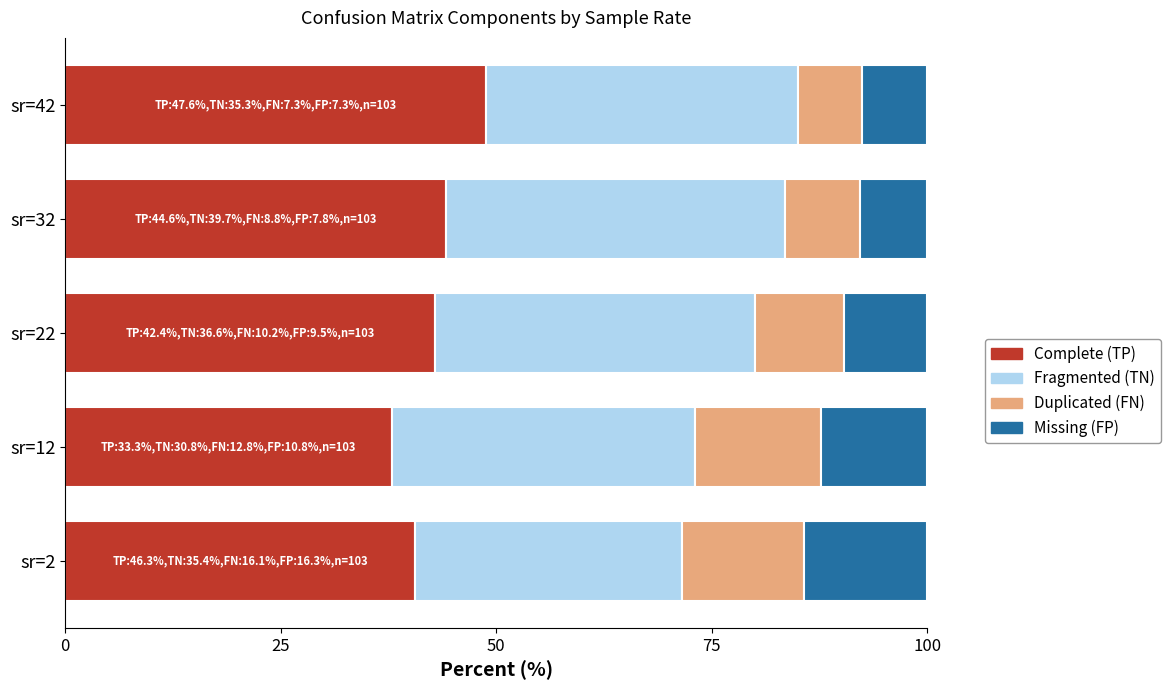

What is the difference between the second highest and second lowest values in the Complete (TP) series?

3.6